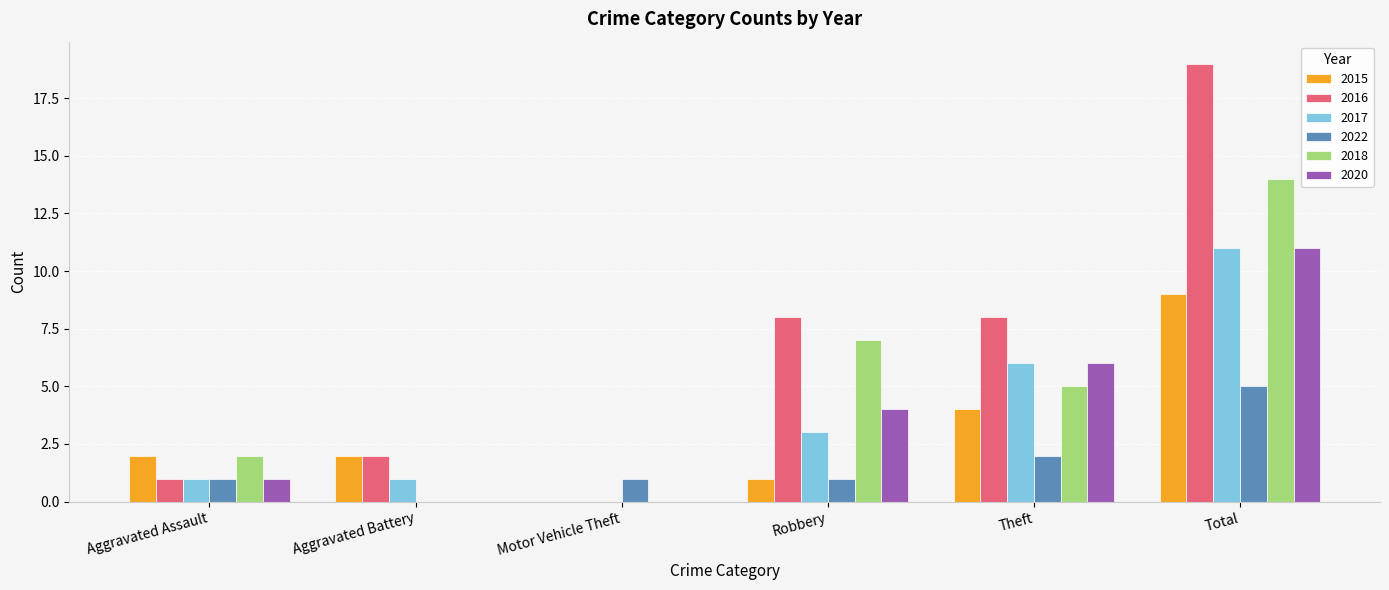

Reading left to right, list all the values displayed in this chart.

2015: 2	2	0	1	4	9
2016: 1	2	0	8	8	19
2017: 1	1	0	3	6	11
2022: 1	0	1	1	2	5
2018: 2	0	0	7	5	14
2020: 1	0	0	4	6	11